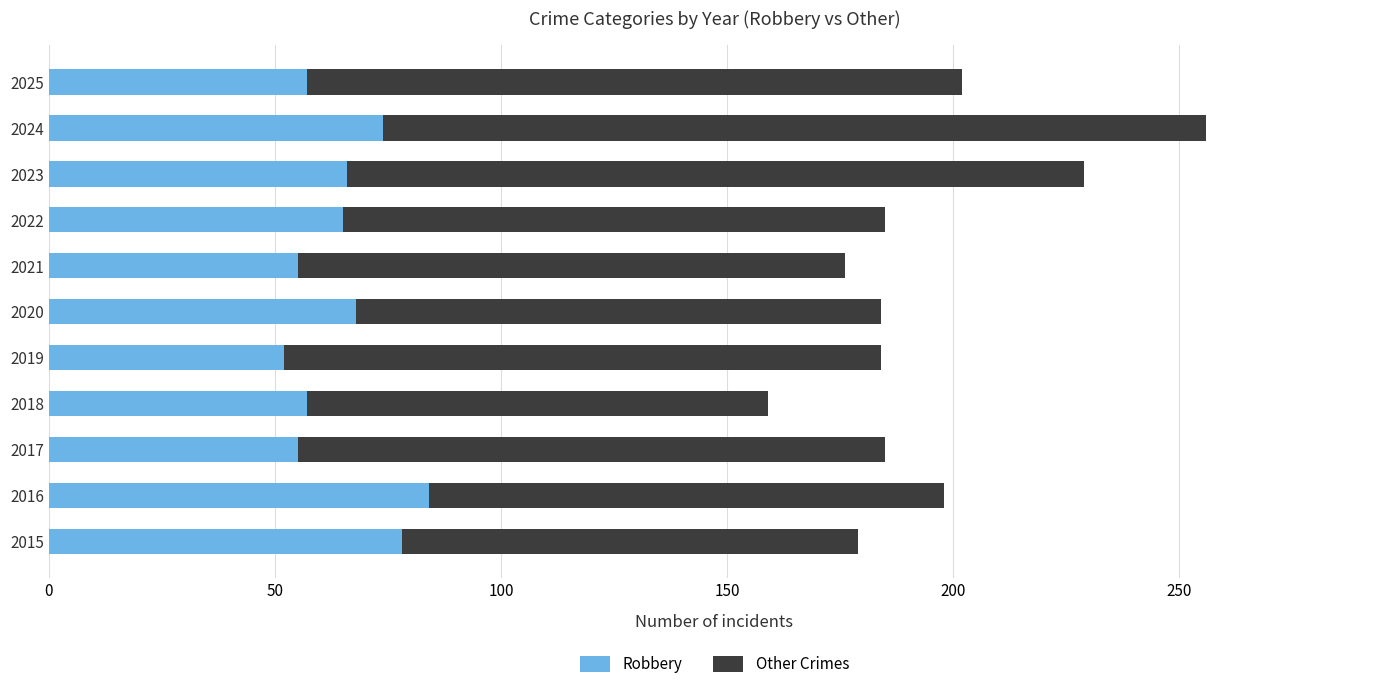

Read the Robbery value at 2021, to the nearest 5.

55